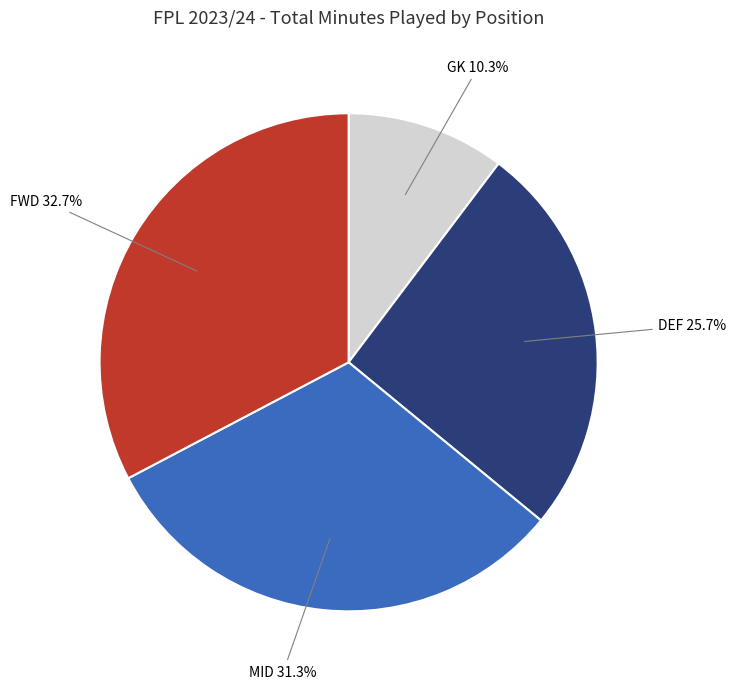

Rank the categories by value from lowest to highest.

GK, DEF, MID, FWD